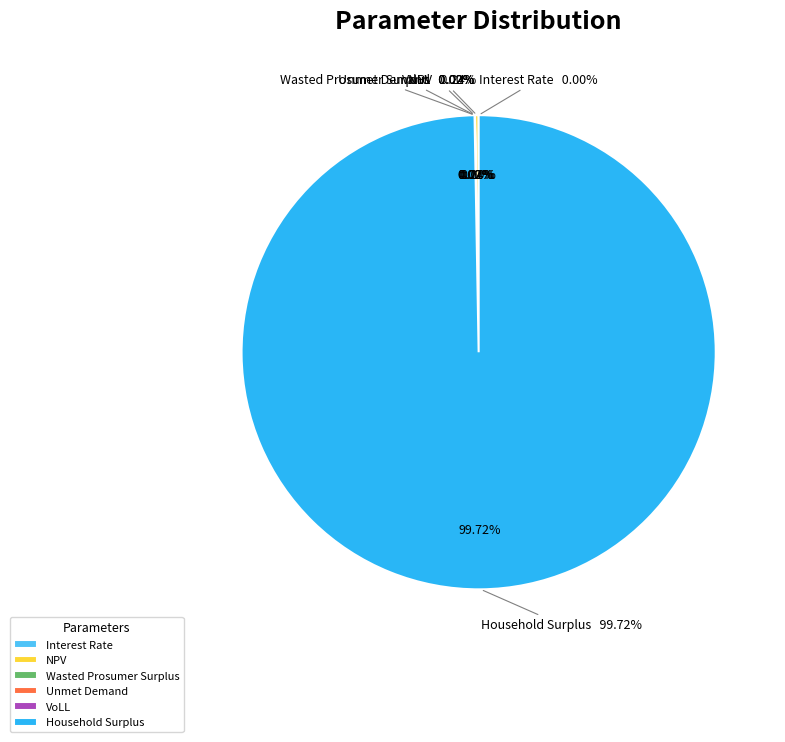

Is the sum of Household Surplus and Wasted Prosumer Surplus greater than half?

Yes